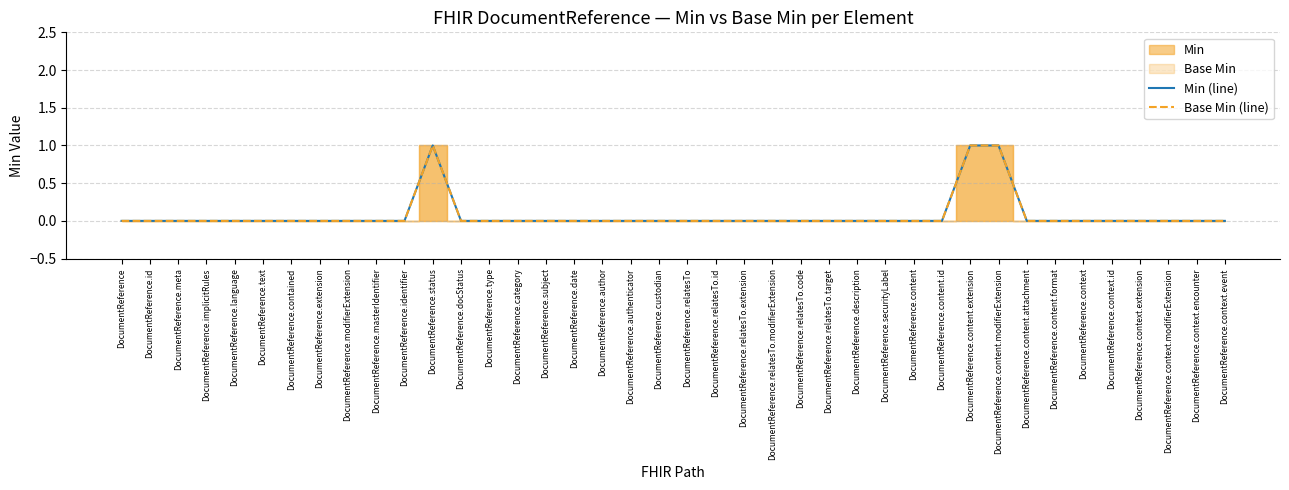

Reading left to right, extract all data points from this chart.

Min (line): 0	0	0	0	0	0	0	0	0	0	0	1	0	0	0	0	0	0	0	0	0	0	0	0	0	0	0	0	0	0	1	1	0	0	0	0	0	0	0	0
Base Min (line): 0	0	0	0	0	0	0	0	0	0	0	1	0	0	0	0	0	0	0	0	0	0	0	0	0	0	0	0	0	0	1	1	0	0	0	0	0	0	0	0